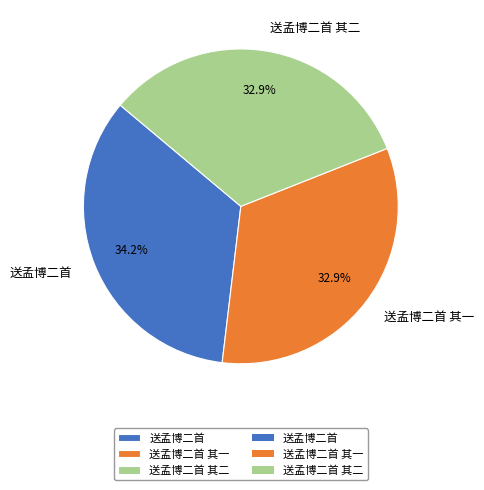

The 送孟博二首 其二 slice represents 19% of the pie. True or false?

False